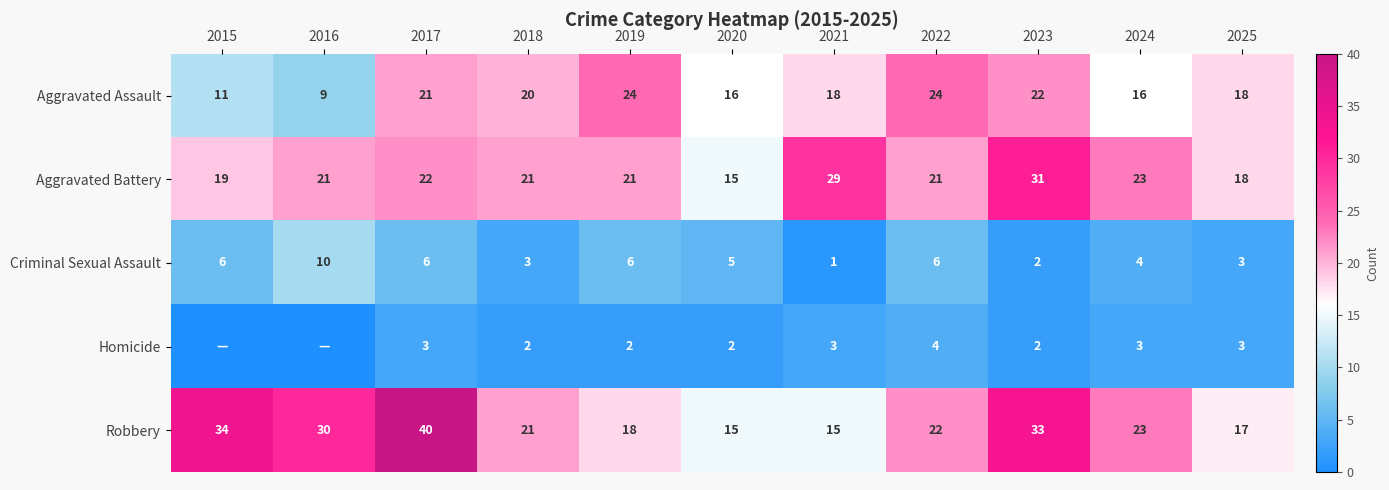

Where is Aggravated Battery nearest to the value 23?

2024